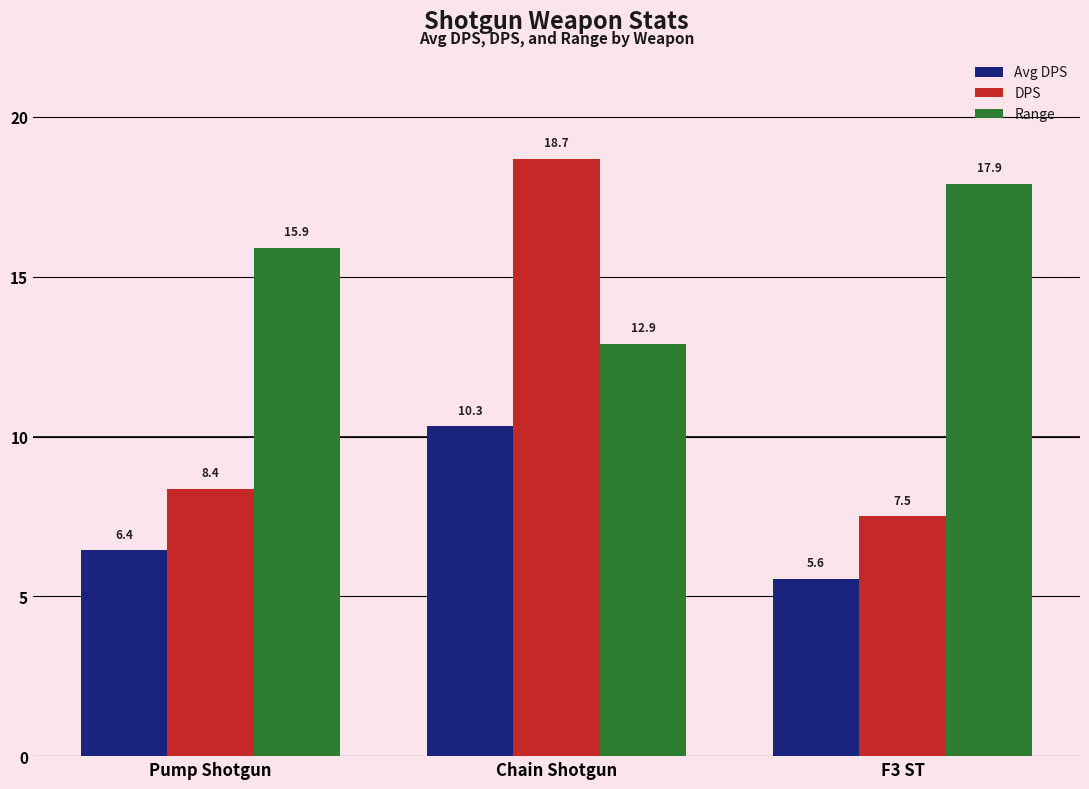

What is the spread (max minus min) of values at Chain Shotgun?

8.4